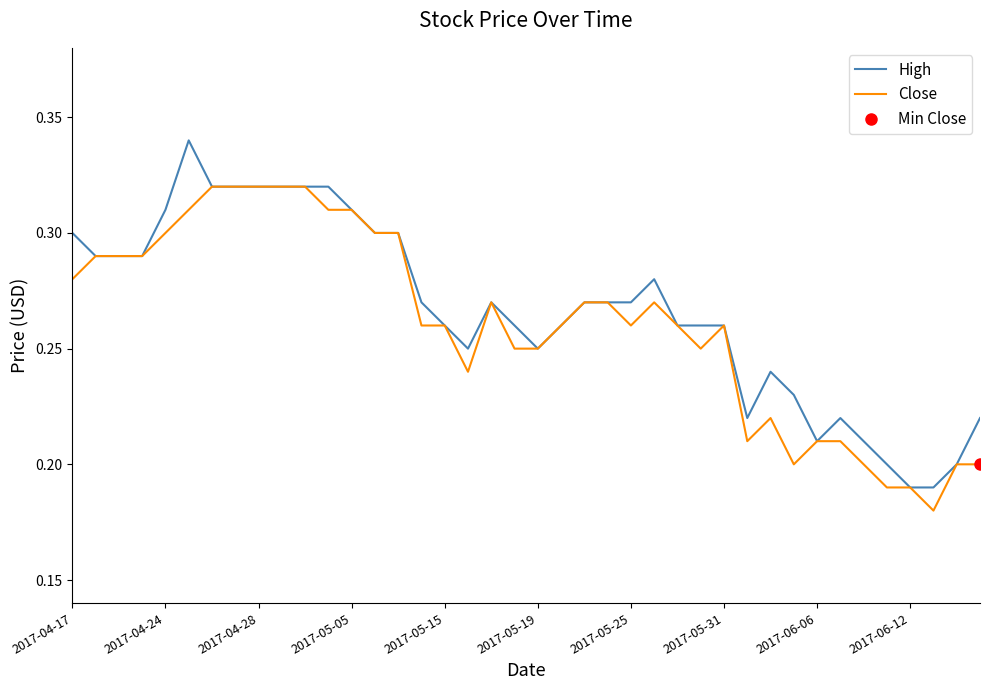

Does the chart have visible grid lines?

No